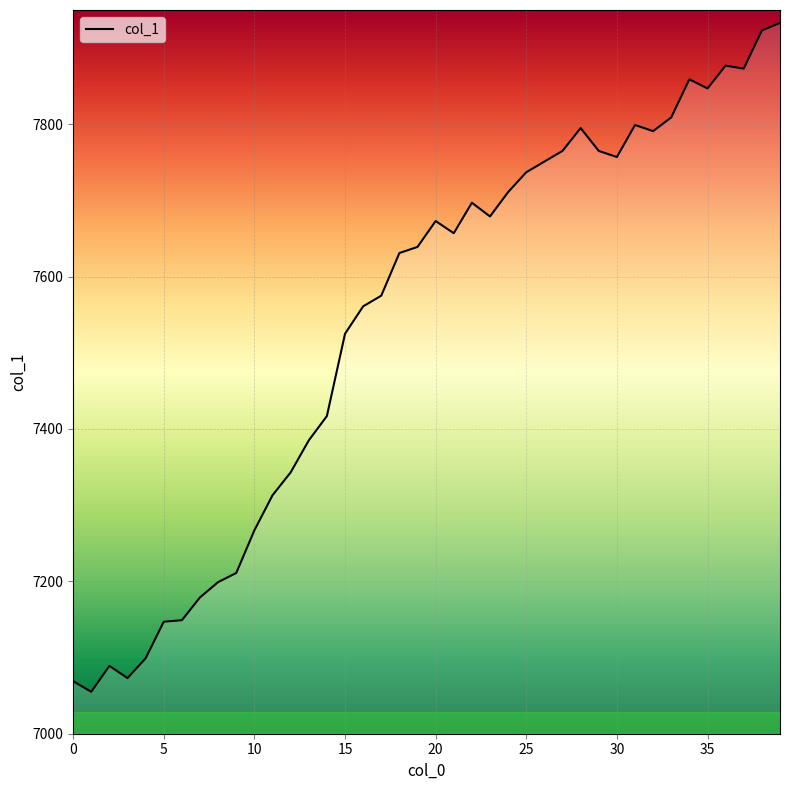

What is the maximum value shown in the chart?

7933